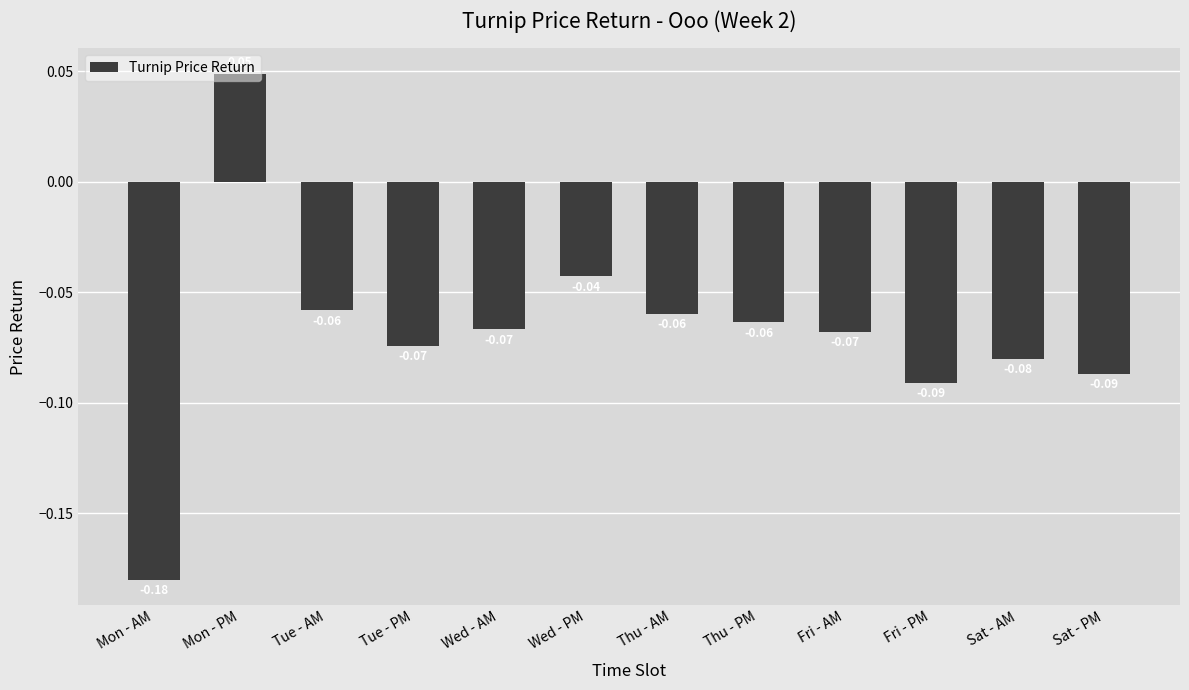

Which has a higher value, Wed - PM or Sat - AM?

Wed - PM